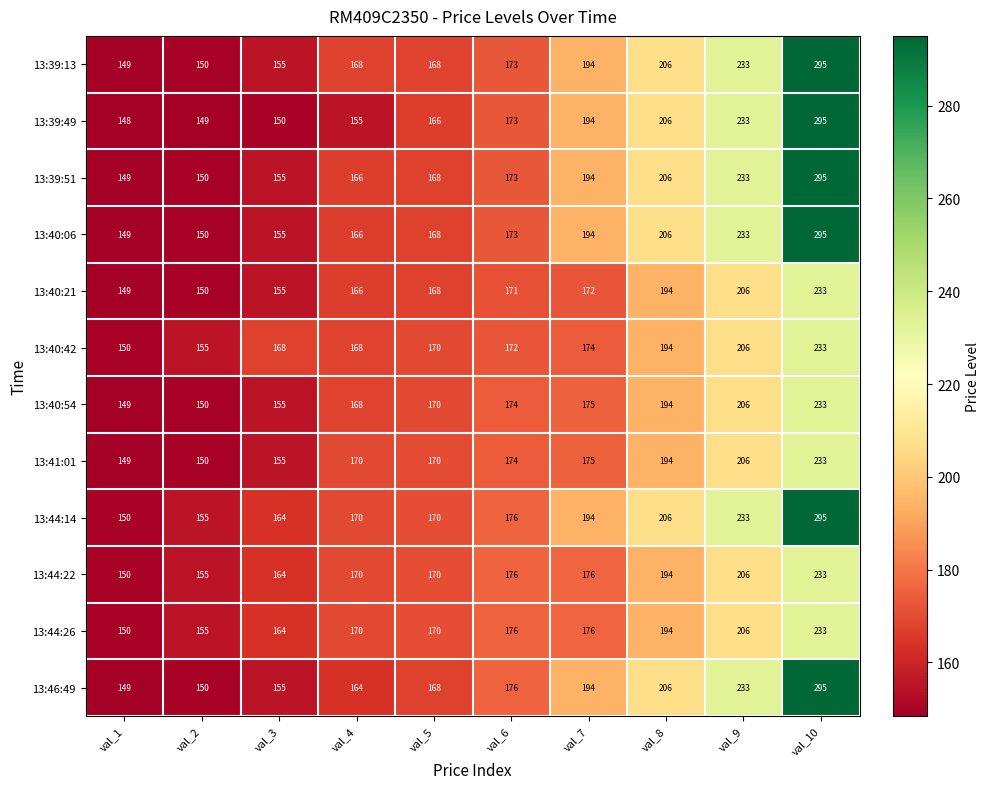

Rank the categories by 13:40:54 value from highest to lowest.

val_10, val_9, val_8, val_7, val_6, val_5, val_4, val_3, val_2, val_1